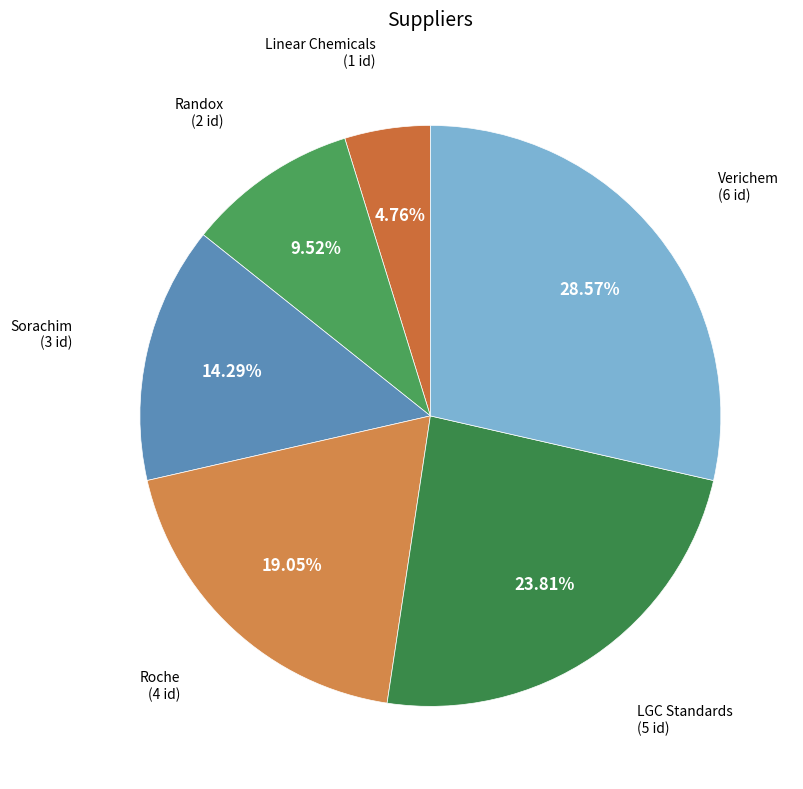

What is the ratio of the value at Verichem to the value at Roche?

1.5